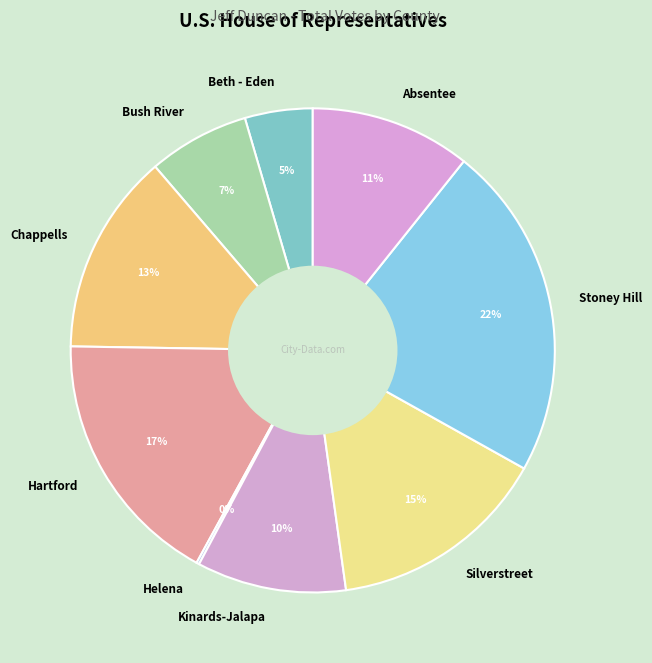

Does Absentee represent more than half of the total?

No